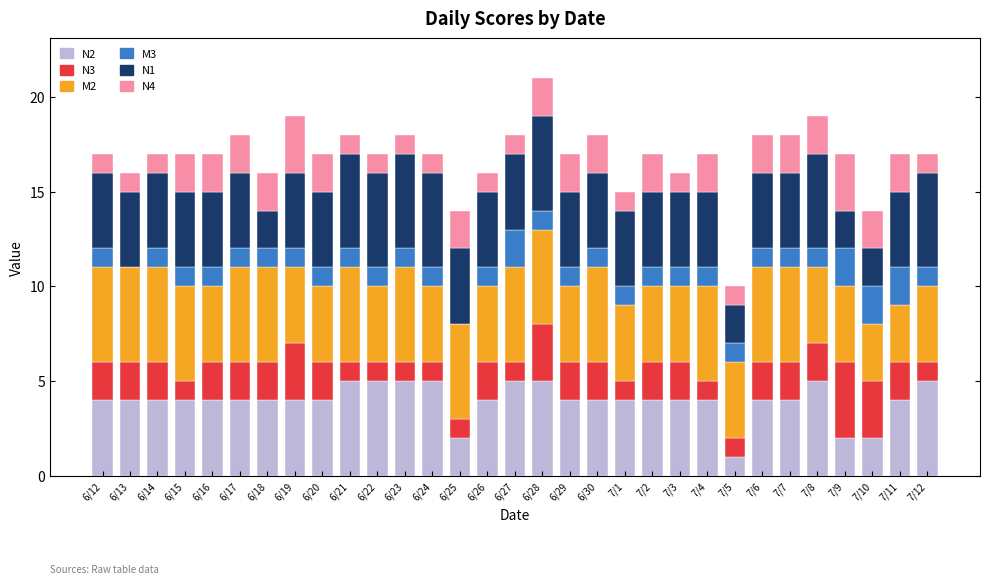

The value of N2 at 7/10 is 3. True or false?

False